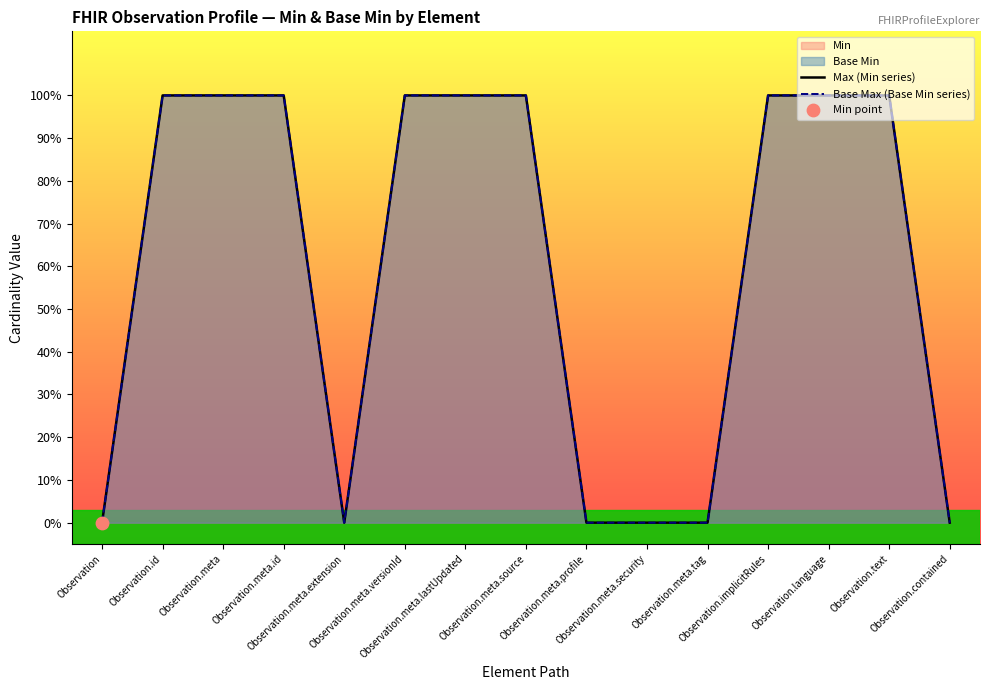

Which series contains the highest Y value?

Max (Min series)